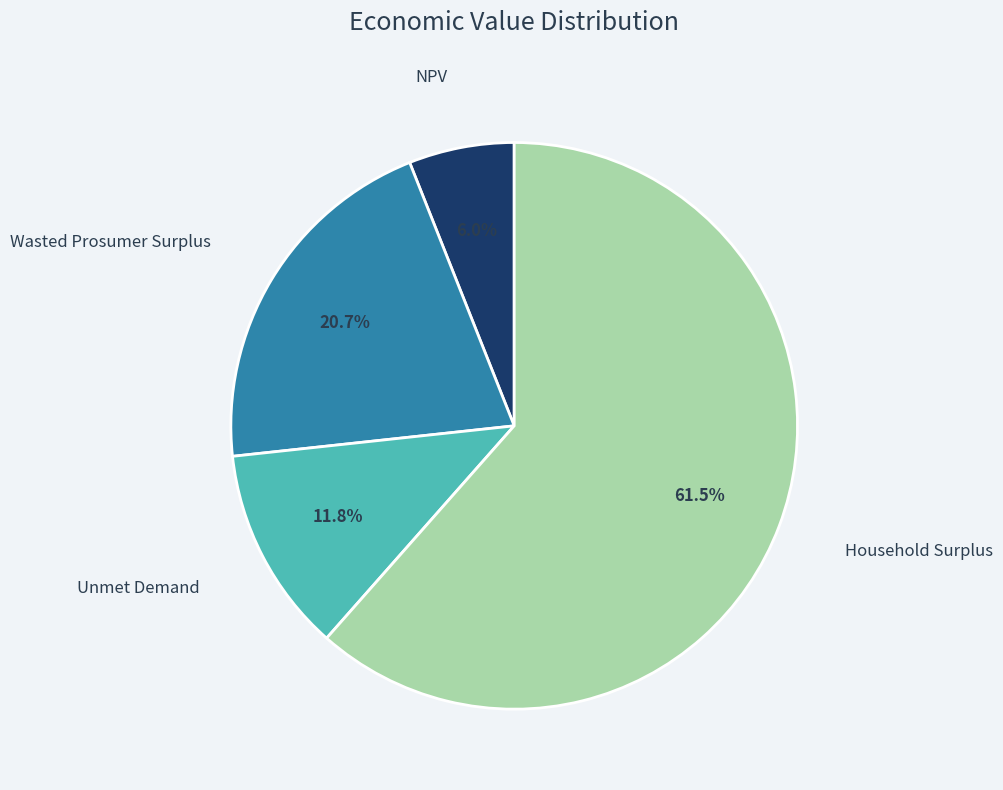

Does any single category account for the majority?

Yes